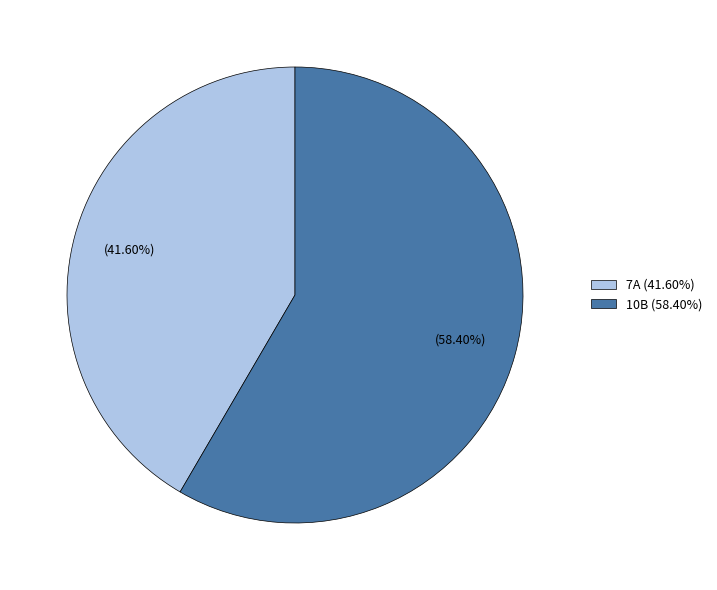

Approximately how many times larger is the value at 7A compared to 10B?

0.7